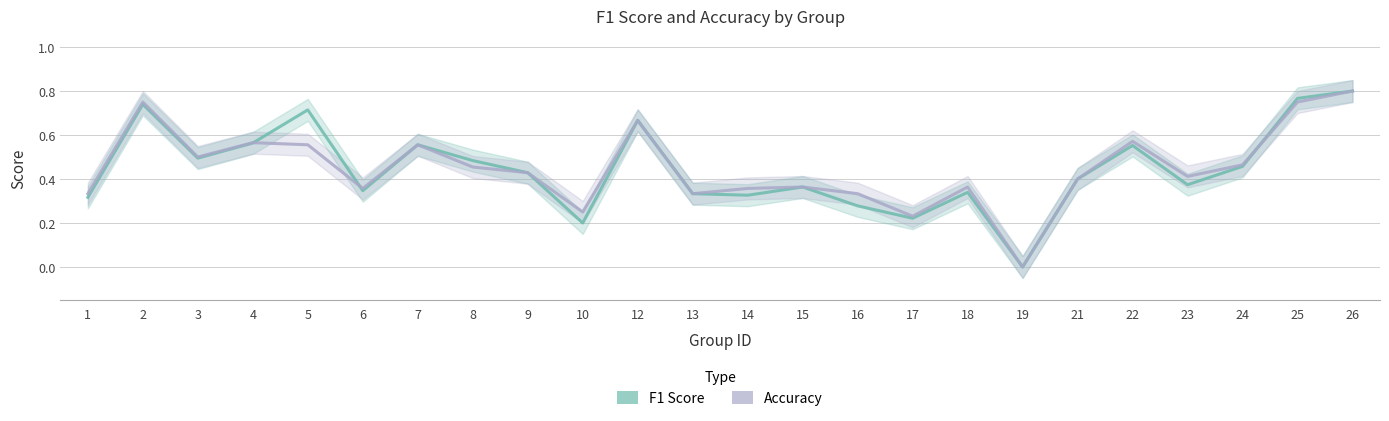

Reading right to left, list all the values displayed in this chart.

F1 Score: 26=0.8	25=0.8	24=0.5	23=0.4	22=0.6	21=0.4	19=0.0	18=0.3	17=0.2	16=0.3	15=0.4	14=0.3	13=0.3	12=0.7	10=0.2	9=0.4	8=0.5	7=0.6	6=0.3	5=0.7	4=0.6	3=0.5	2=0.7	1=0.3
Accuracy: 26=0.8	25=0.8	24=0.5	23=0.4	22=0.6	21=0.4	19=0.0	18=0.4	17=0.2	16=0.3	15=0.4	14=0.4	13=0.3	12=0.7	10=0.2	9=0.4	8=0.5	7=0.6	6=0.4	5=0.6	4=0.6	3=0.5	2=0.8	1=0.3